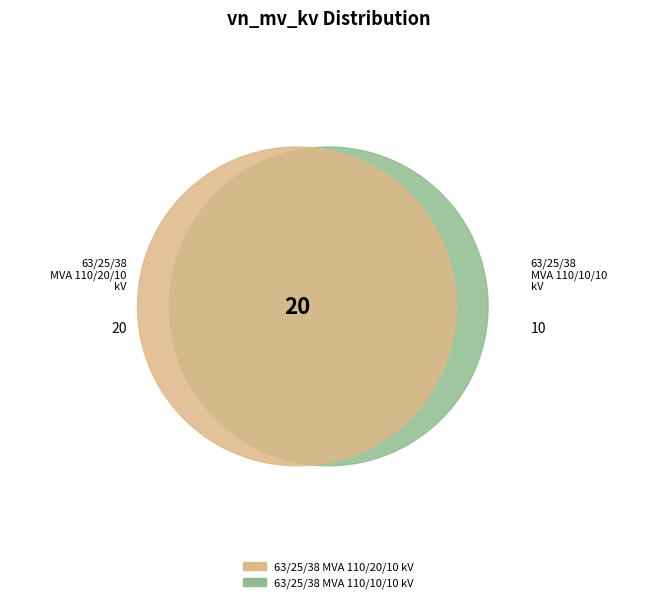

The 63/25/38 MVA 110/10/10 kV slice represents 22% of the pie. True or false?

False